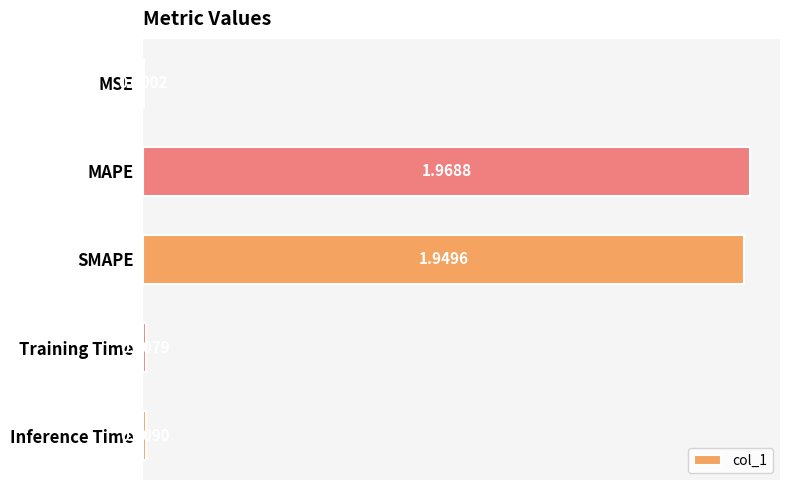

What is the sum of all values?

3.9